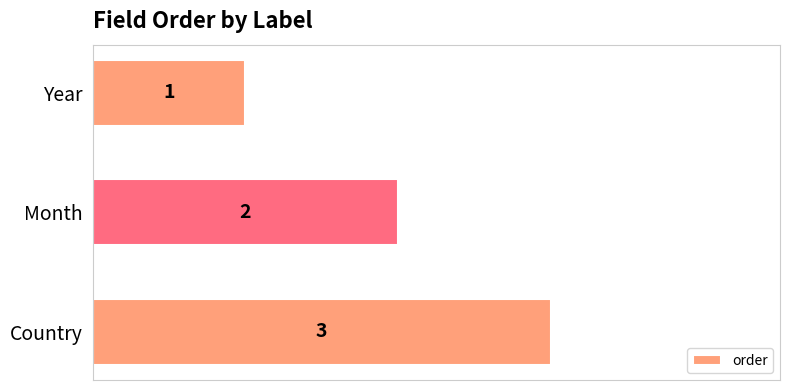

Are the bars grouped side by side (vs. stacked)?

No